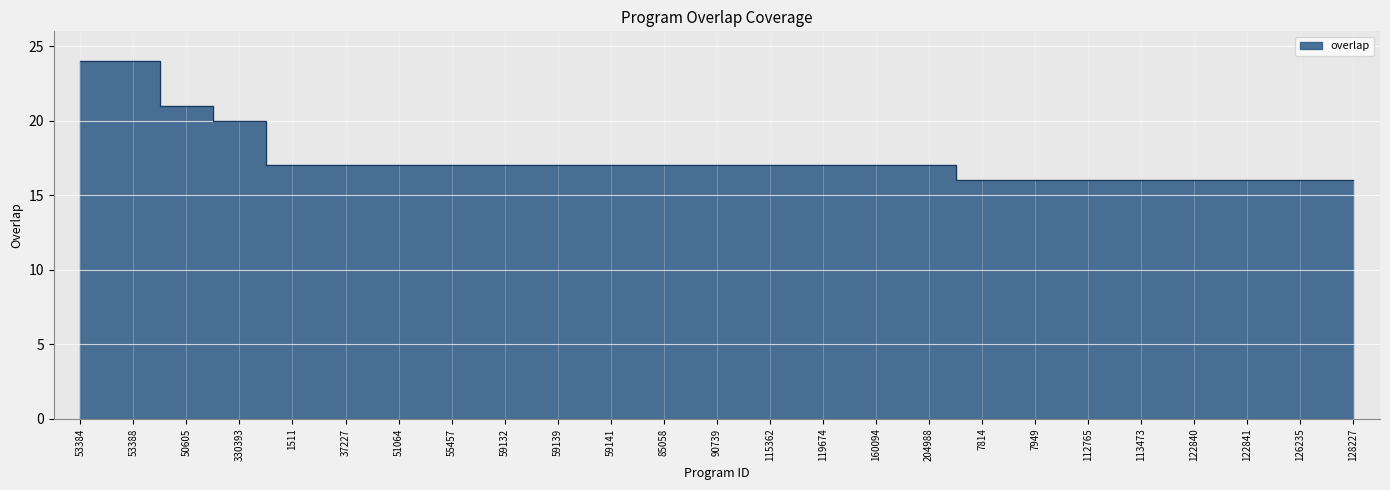

The chart shows a value of 17 at 55457. True or false?

True